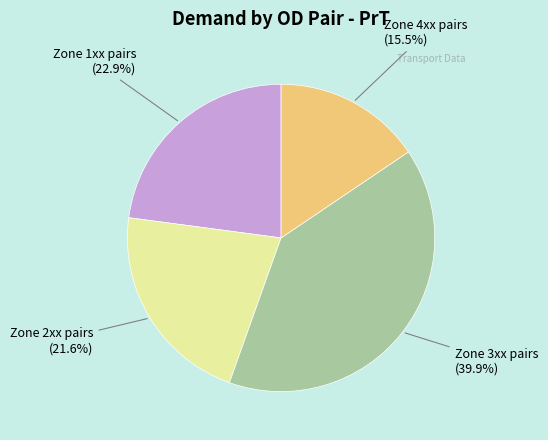

Is there a majority slice in this chart?

No